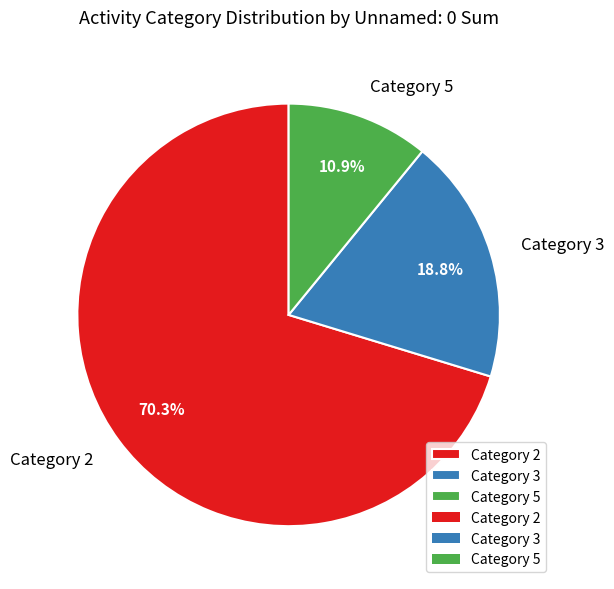

Which slice is the largest?

Category 2